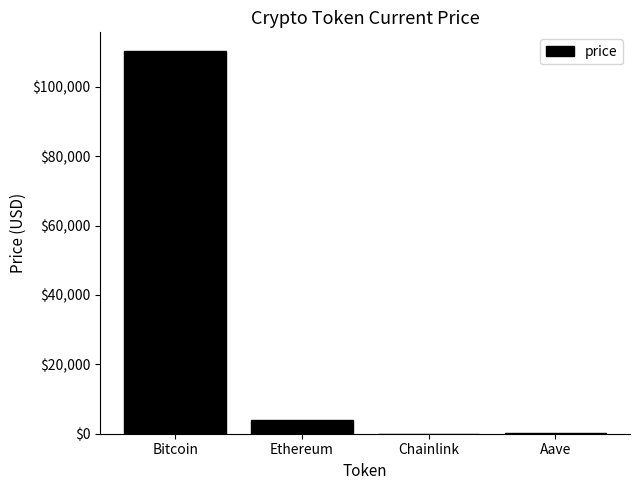

What is the sum of all values?

114361.1